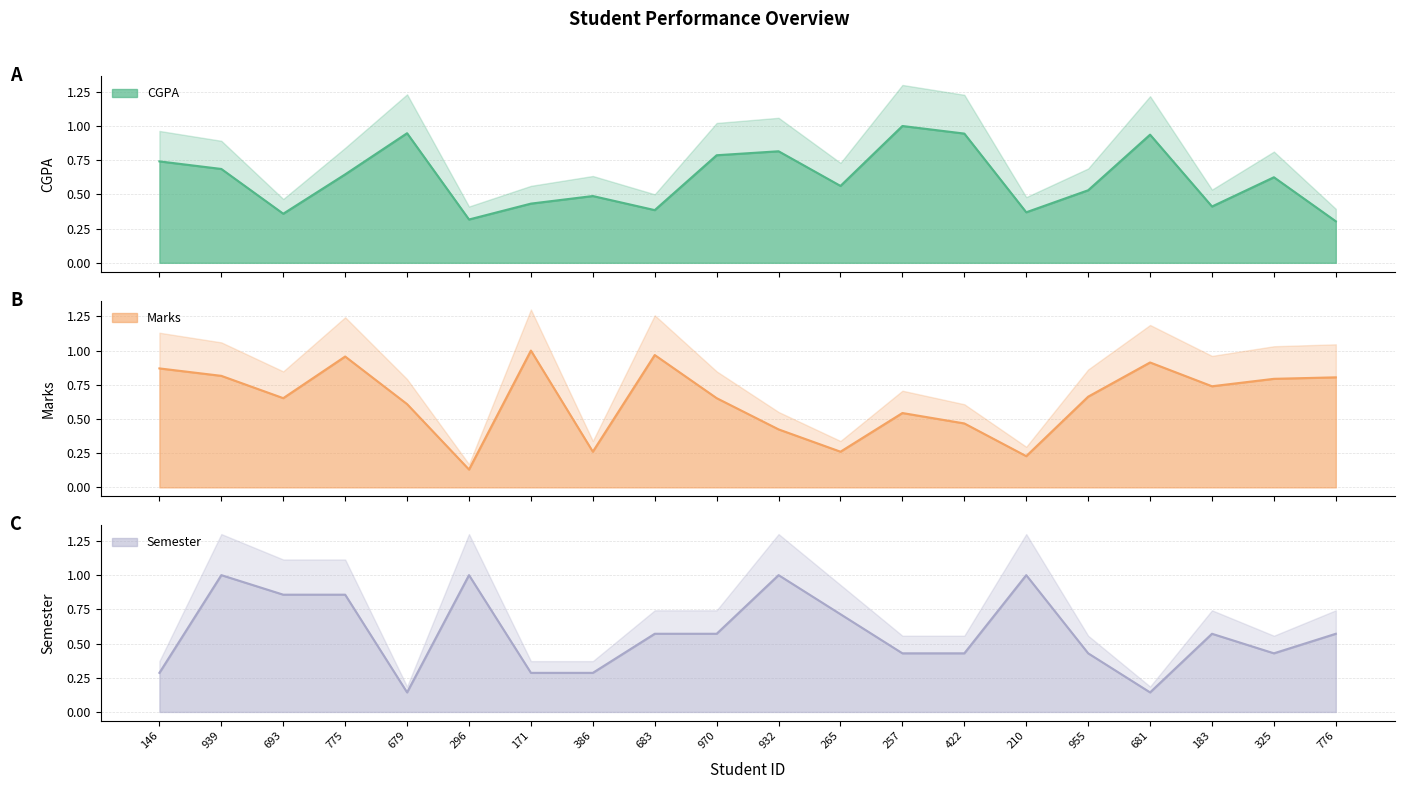

True or false: Marks has a value of 0.2 at 681.

False